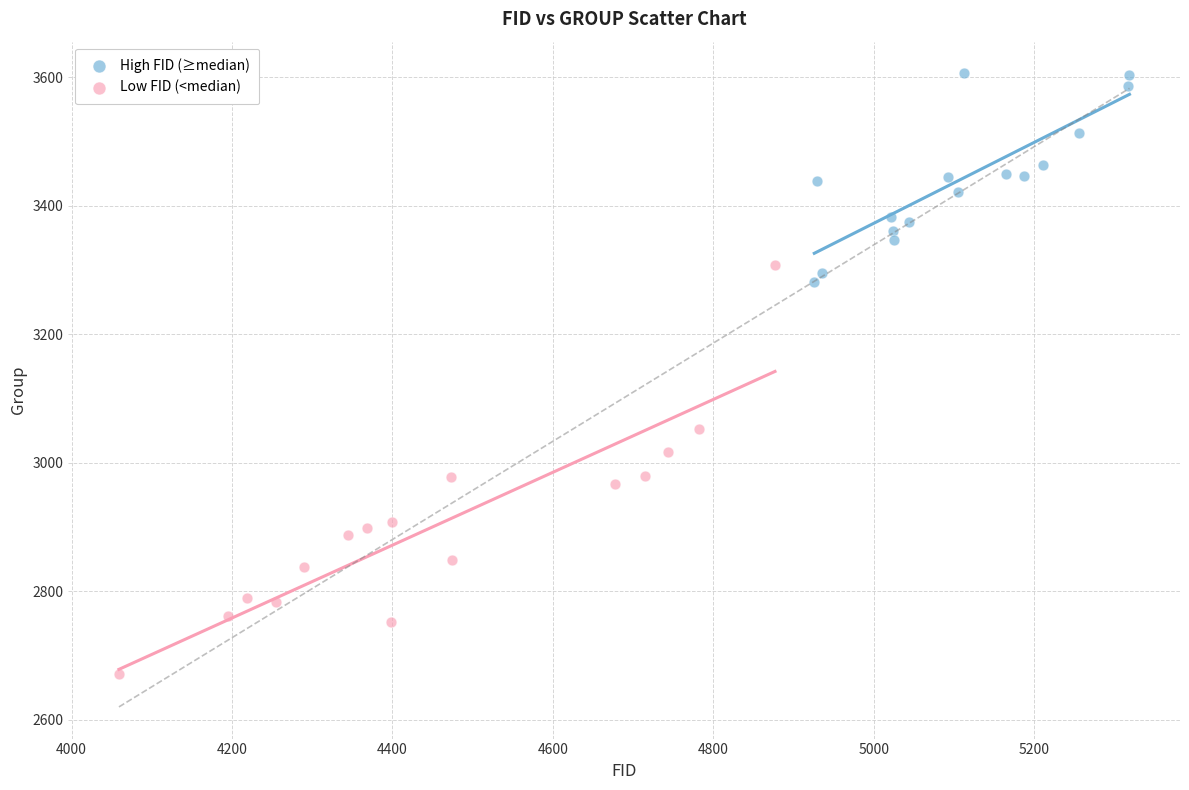

Which series contains the lowest Y value?

Low FID (<median)